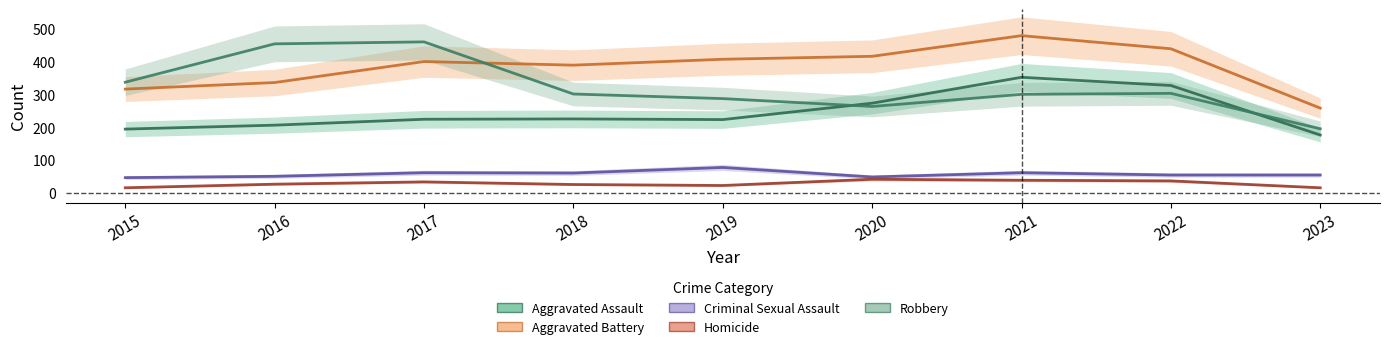

After their last crossing, which series has the higher values: Robbery or Aggravated Battery?

Aggravated Battery